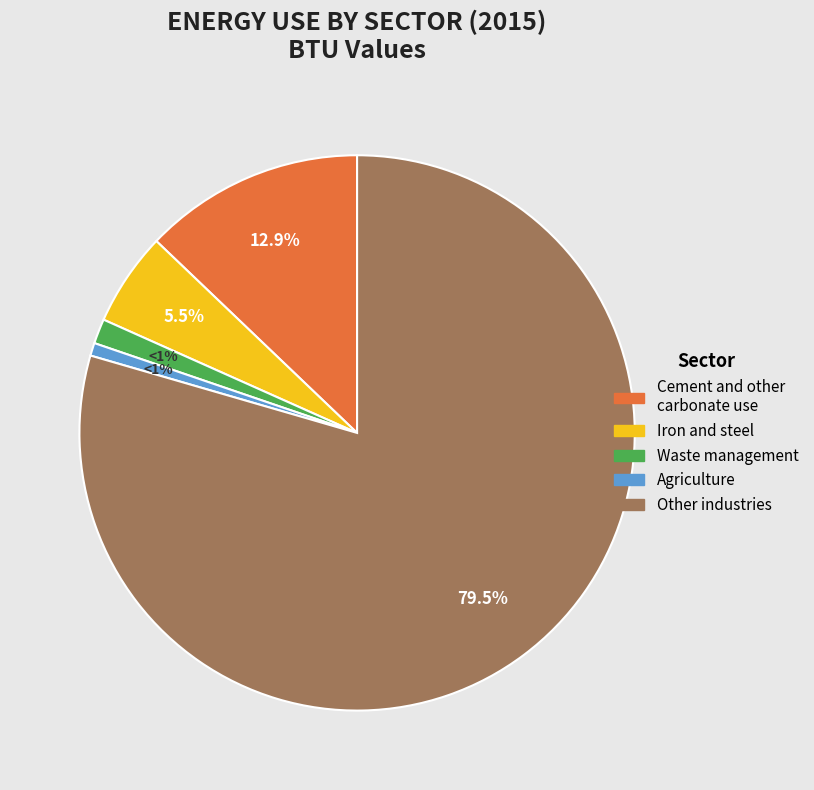

Does any single category account for the majority?

Yes